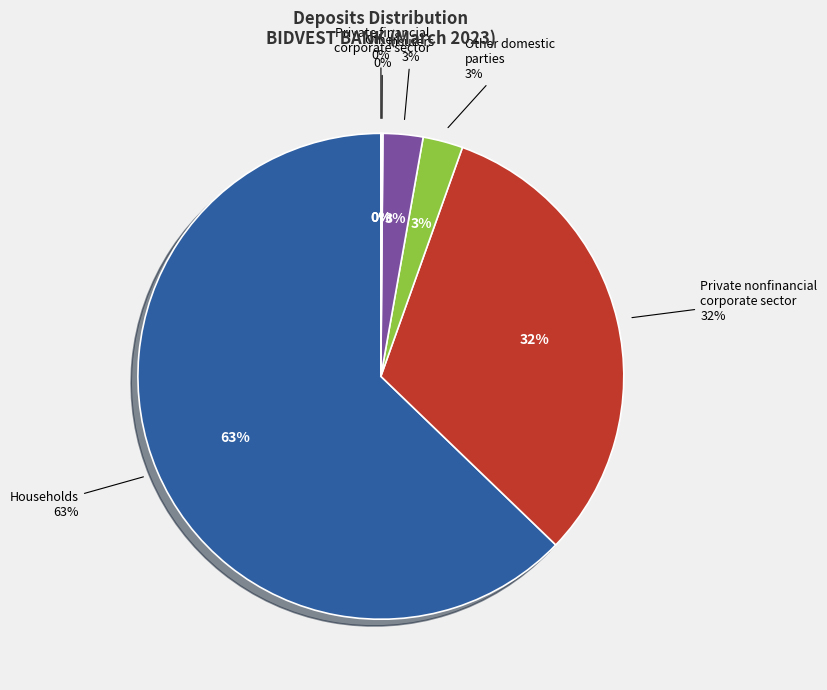

How many segments does this pie chart have?

6